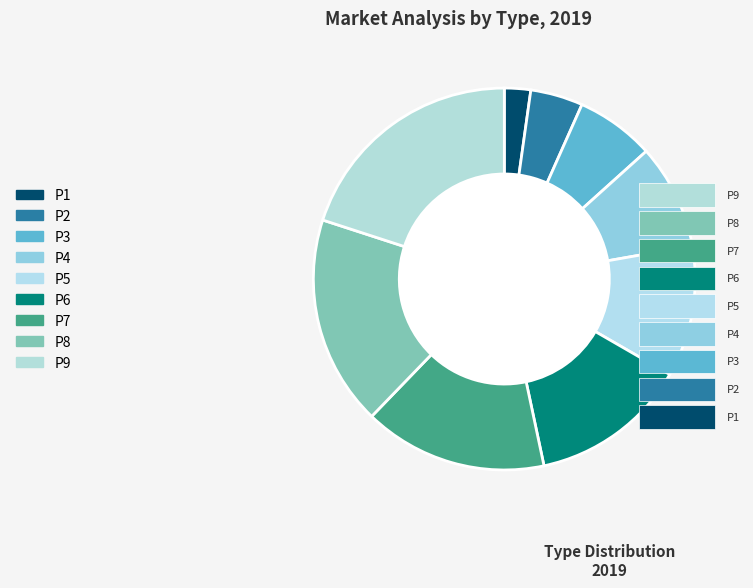

Which category has the smallest portion of the pie?

P1